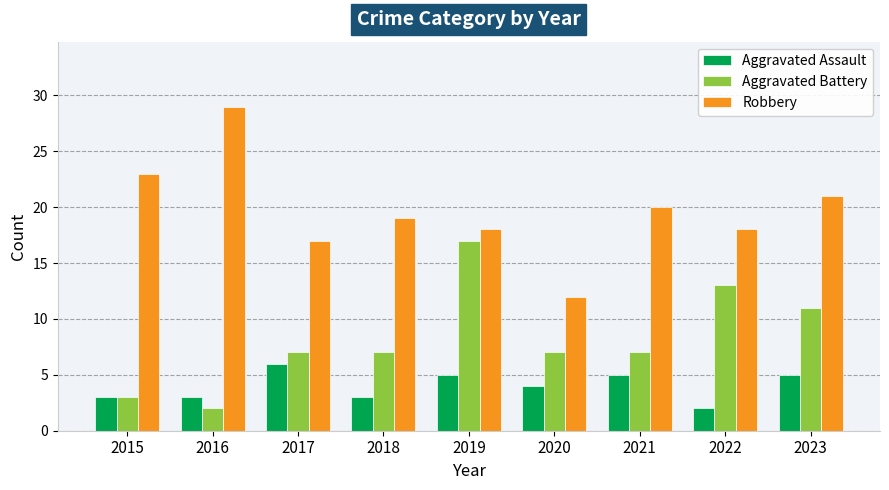

What is the spread (max minus min) of values at 2023?

16